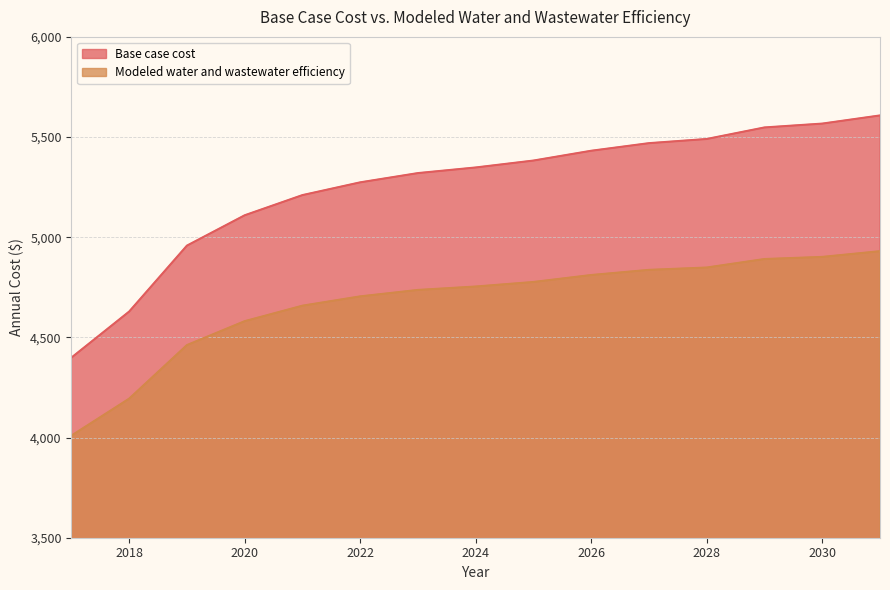

Is it true that Base case cost equals 5469.5 at 2027?

True